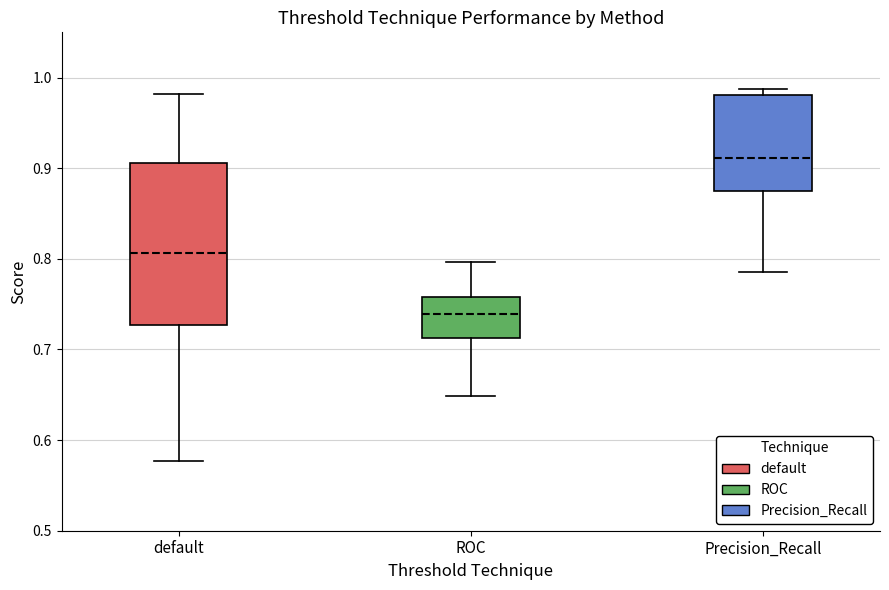

Reading left to right, read every box against the y-axis: the position of its median line, the range the box covers, and the ends of its whiskers. The values are not printed on the chart, so give them approximately, as read against the axis.

default: median 0.81, box 0.73 to 0.91, whiskers 0.58 to 0.98
ROC: median 0.74, box 0.71 to 0.76, whiskers 0.65 to 0.80
Precision_Recall: median 0.91, box 0.87 to 0.98, whiskers 0.79 to 0.99